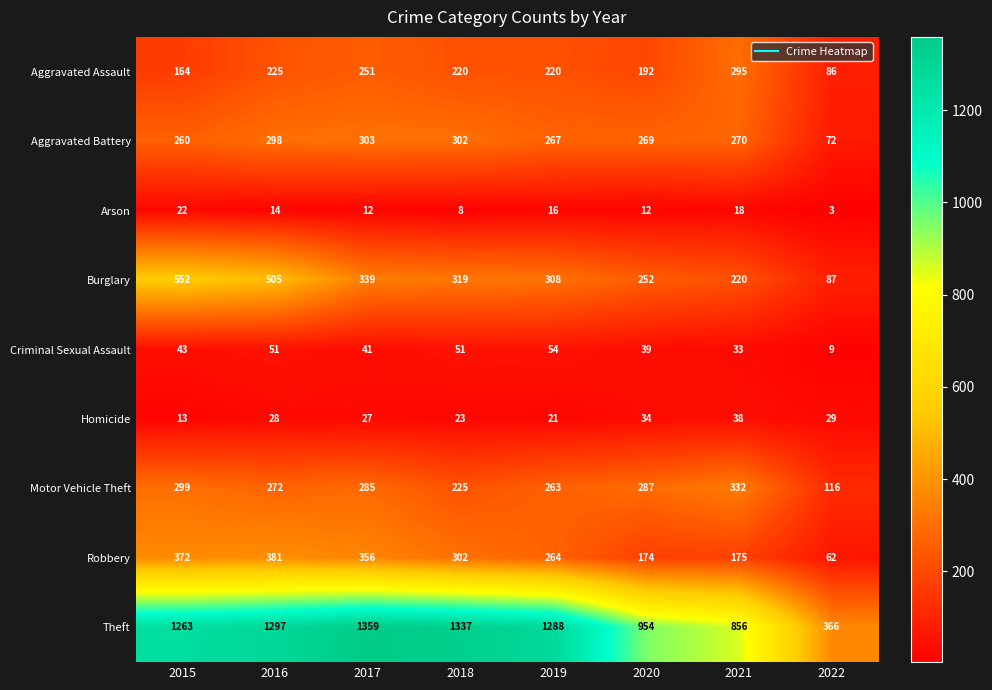

The Arson series shows 8 at 2017. True or false?

False